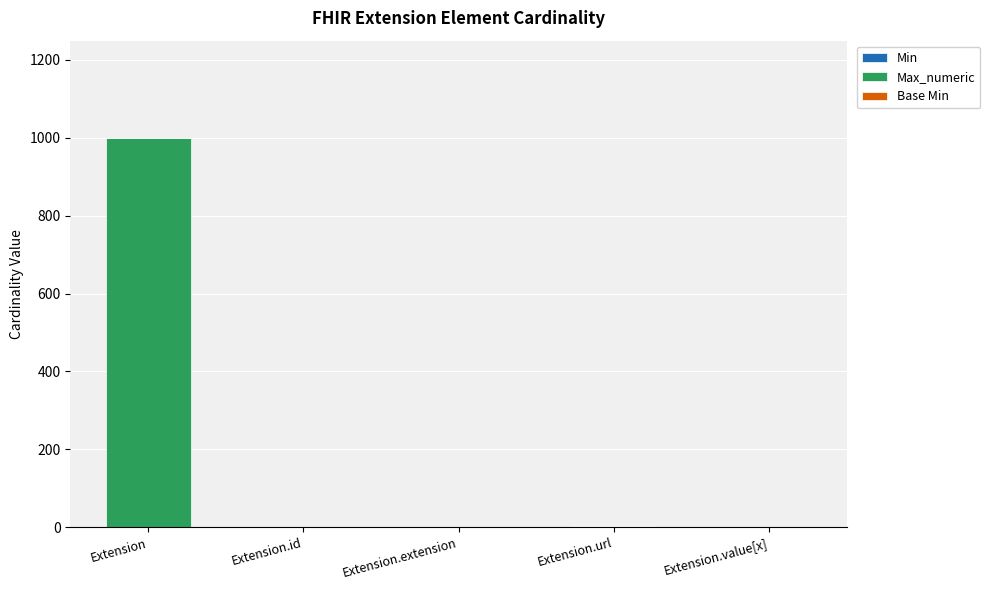

What is the total value across all series at Extension?

999